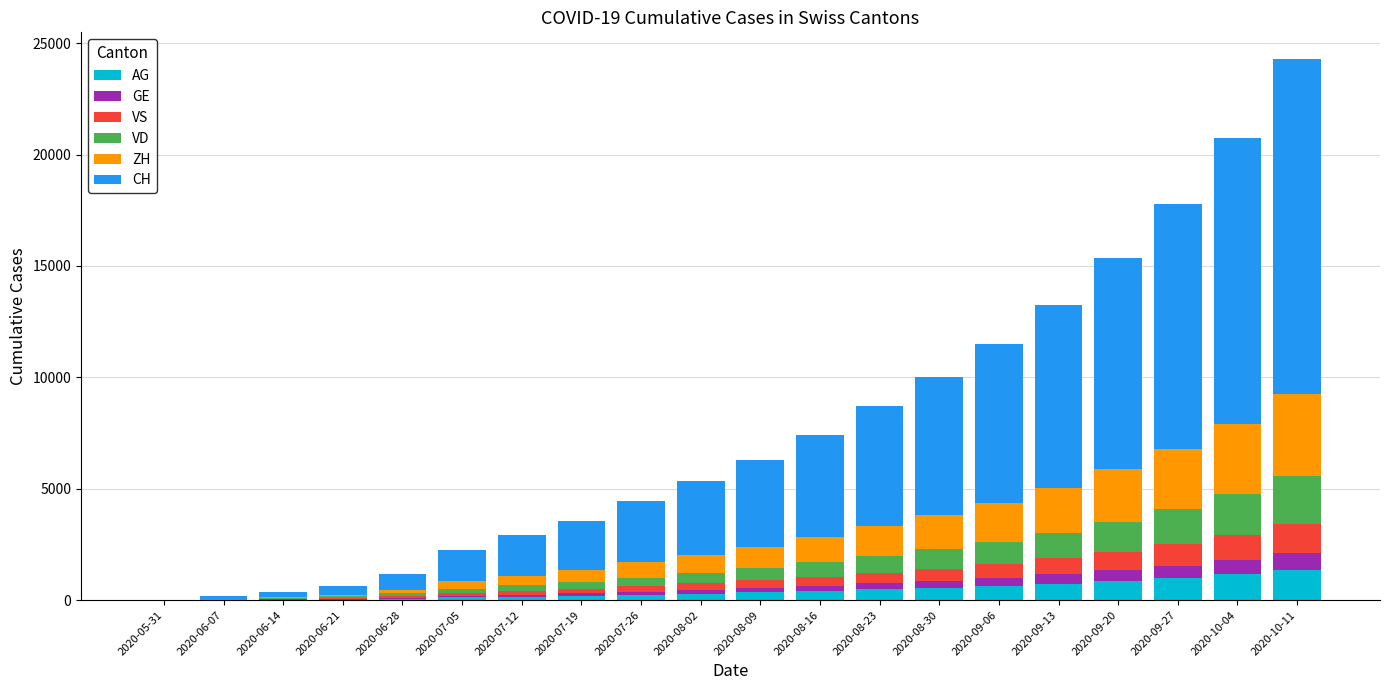

The value of AG at 2020-08-30 is 562. True or false?

True